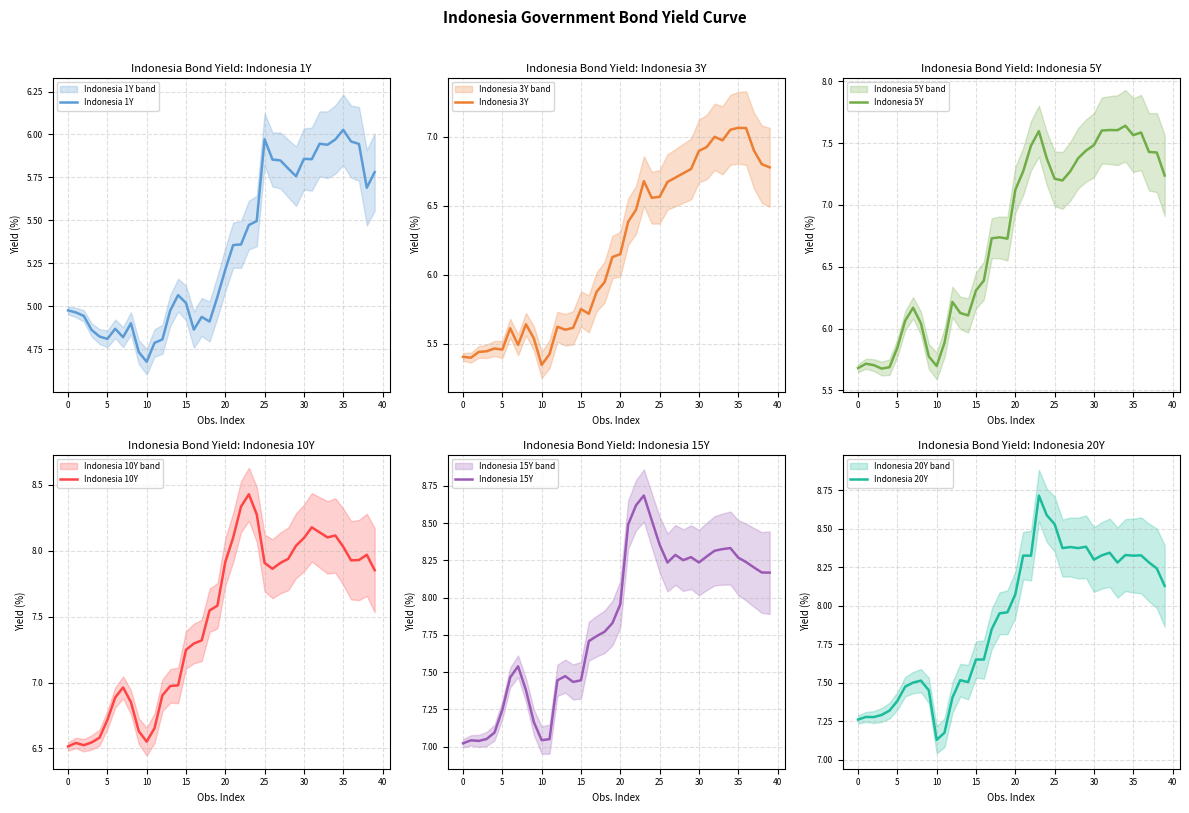

What is the sum of the Indonesia 5Y values at 24 and 14?

13.5